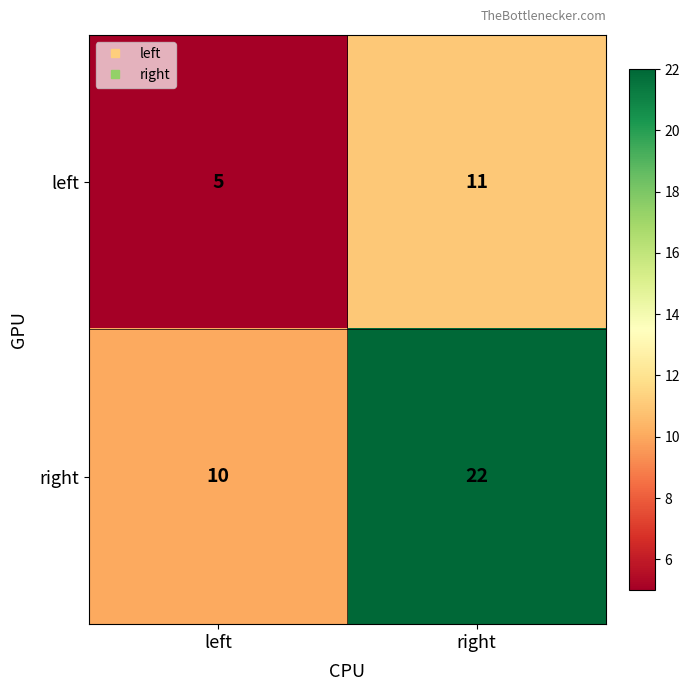

Is it true that left equals 5 at left?

True